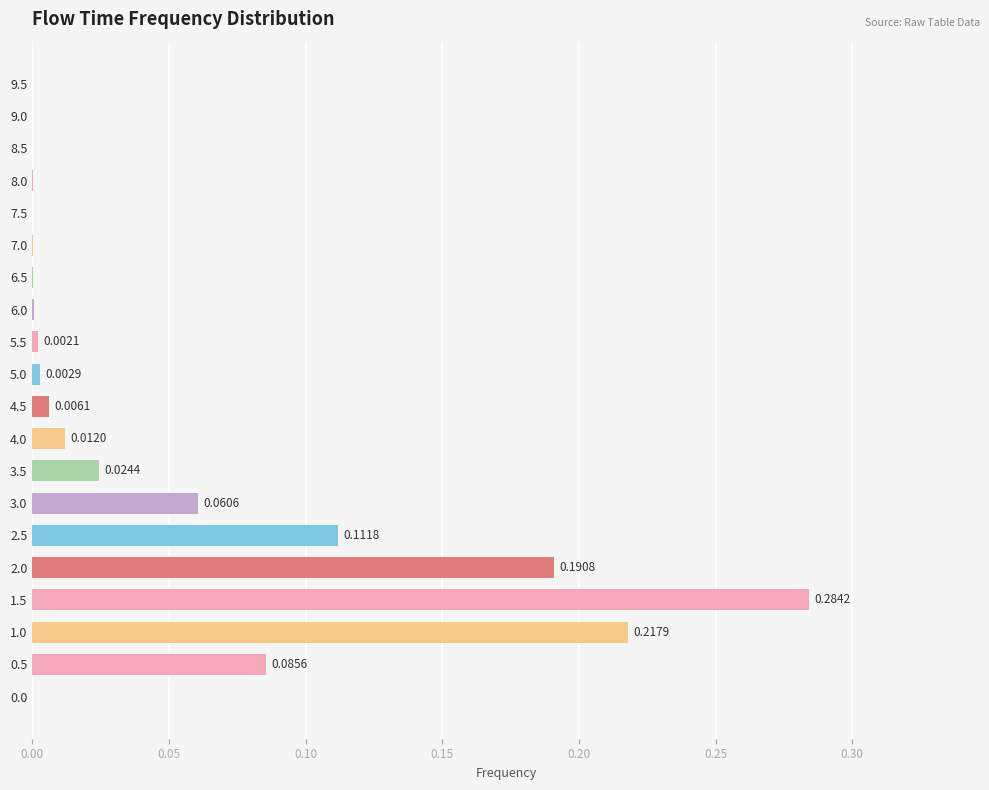

What is the change in value from 1.5 to 8.0?

-0.3